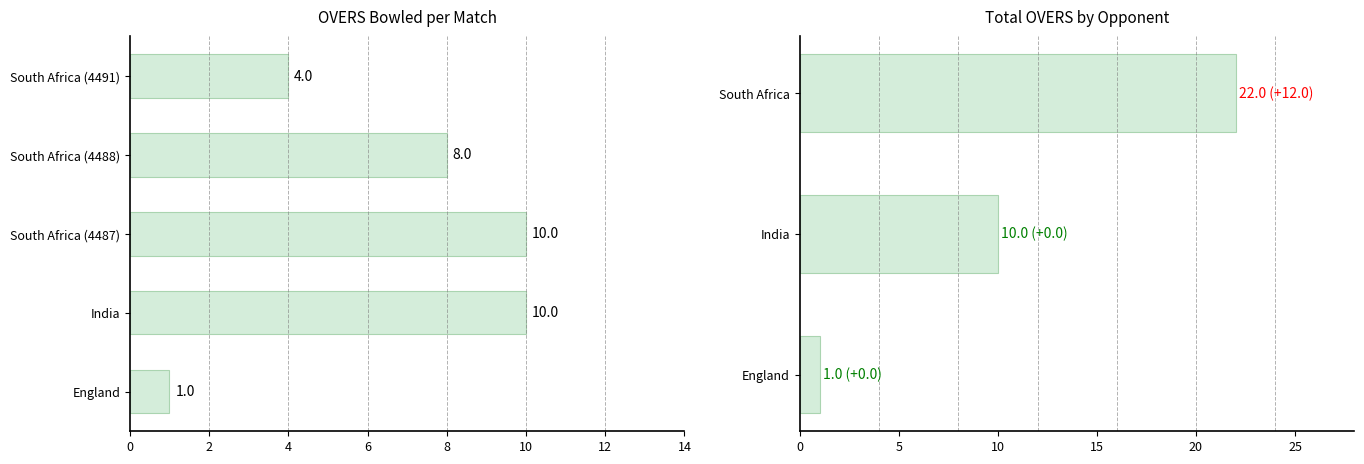

What is the greatest value displayed?

10